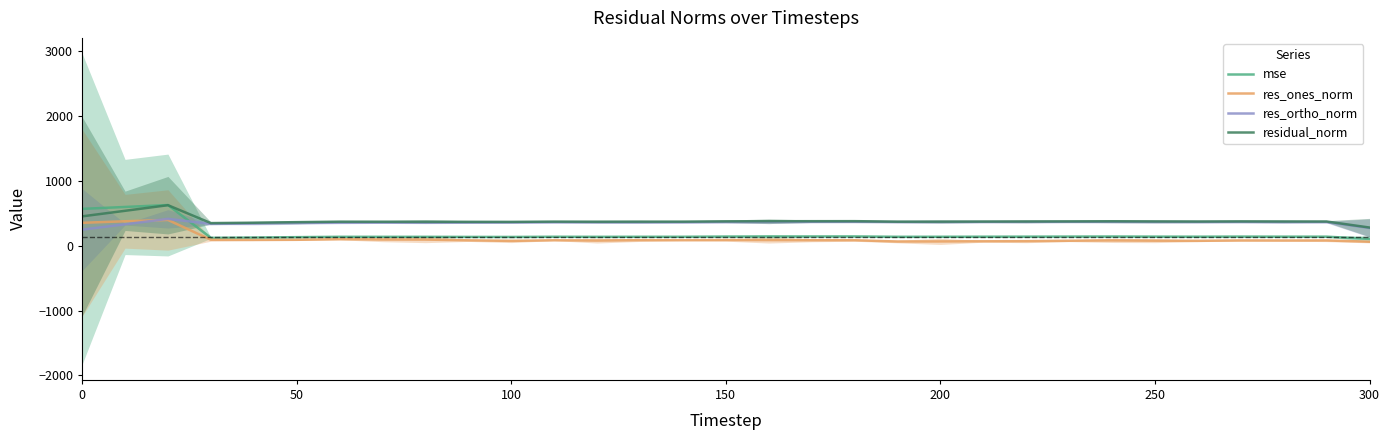

True or false: res_ones_norm and mse cross at least once.

False